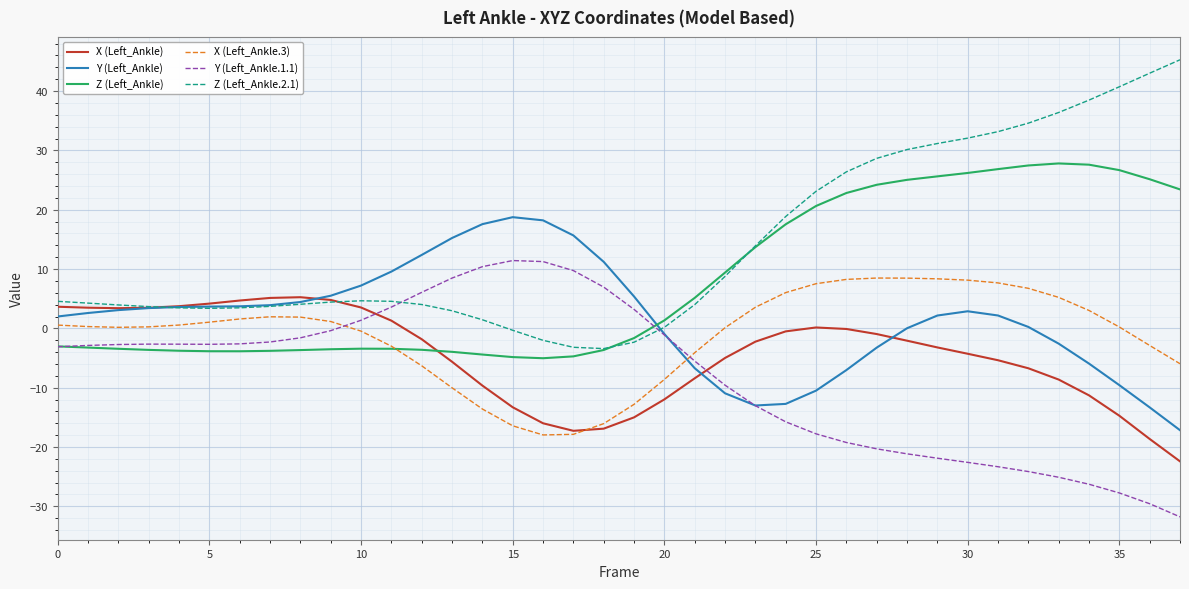

In Z (Left_Ankle.2.1), how many points are lower than both neighbors (excluding endpoints)?

2